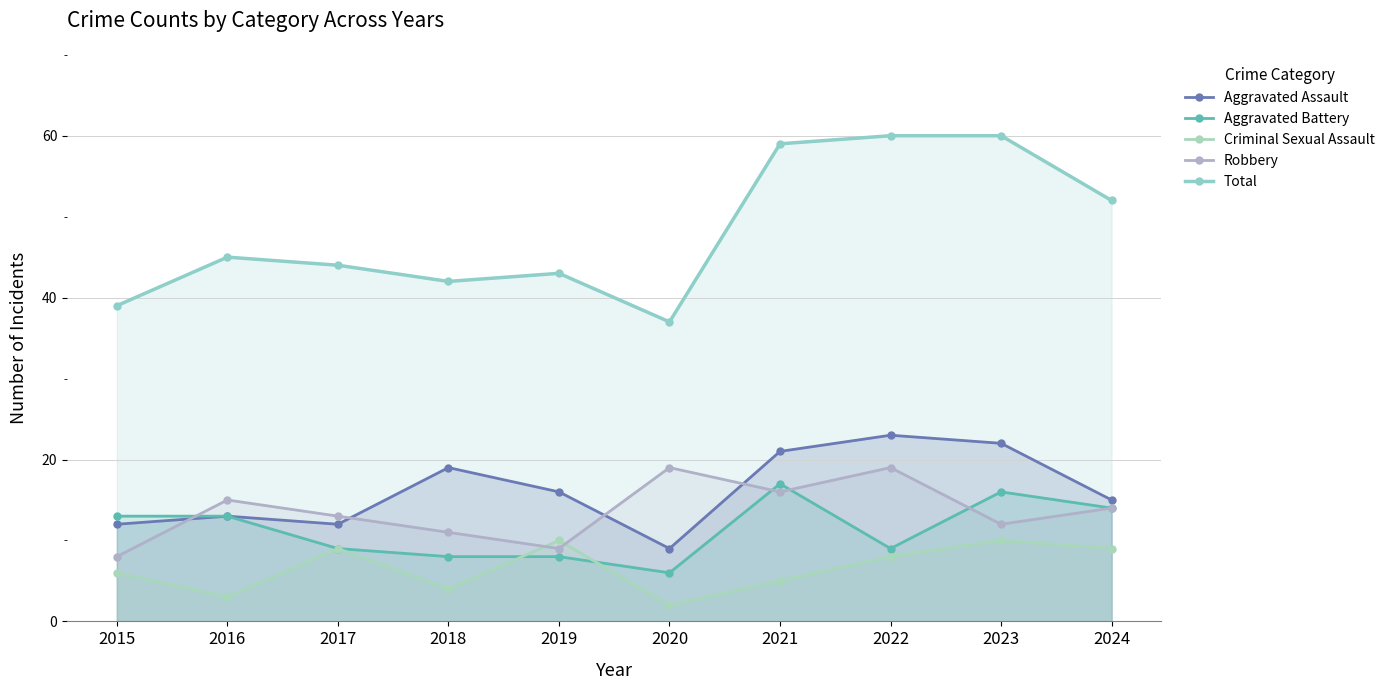

Is it true that Aggravated Assault equals 27 at 2024?

False